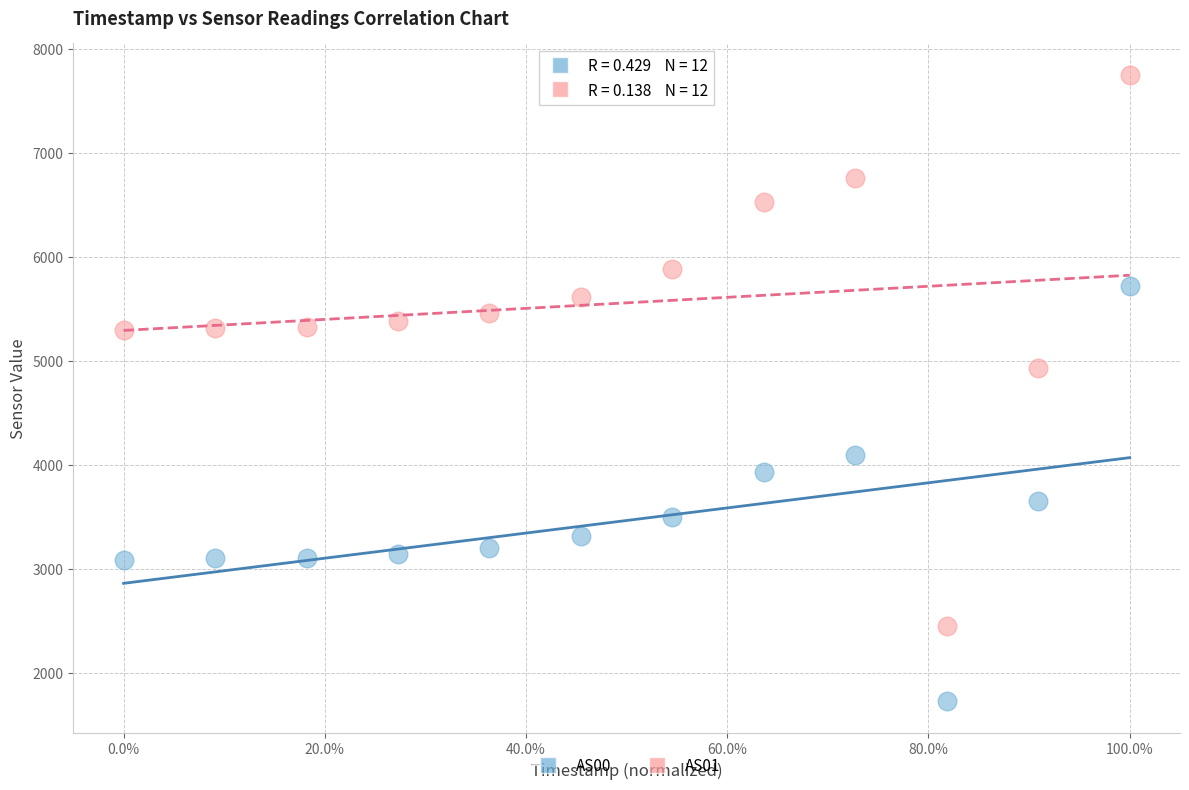

Which series has the largest Y range (max minus min)?

AS01